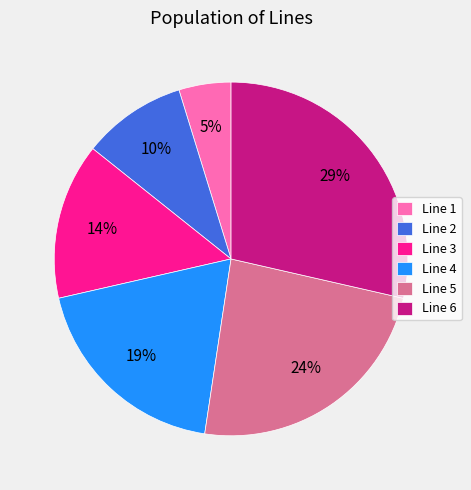

To the nearest percent, what is the difference between the largest and smallest slice percentages?

24%